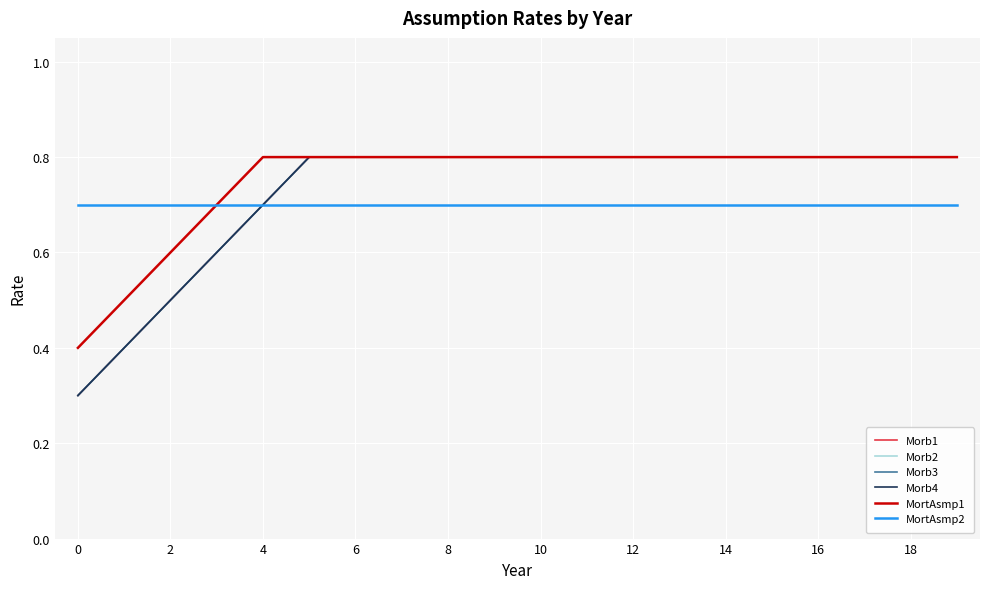

True or false: Morb2 and Morb1 cross at least once.

False